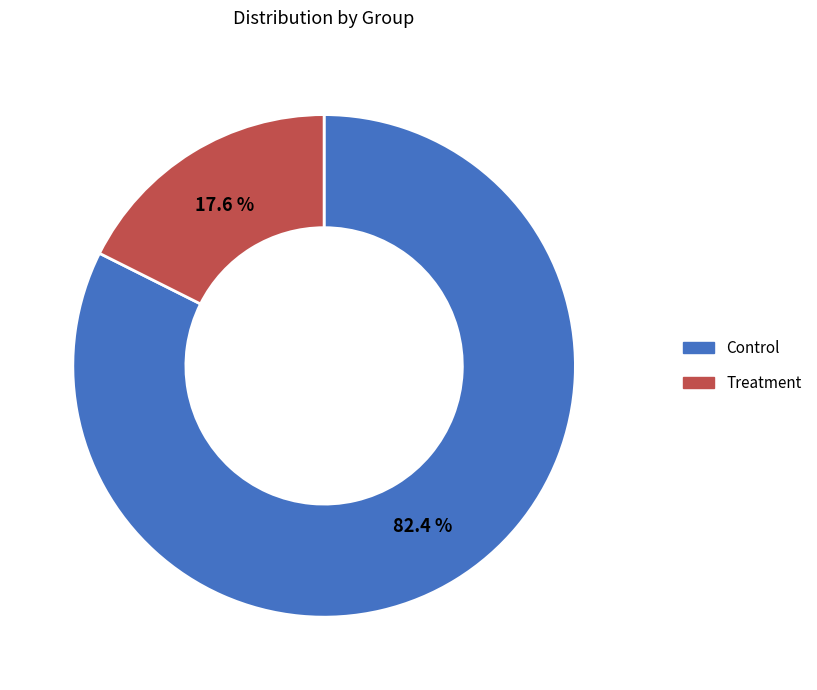

Between Control and Treatment, which is larger?

Control